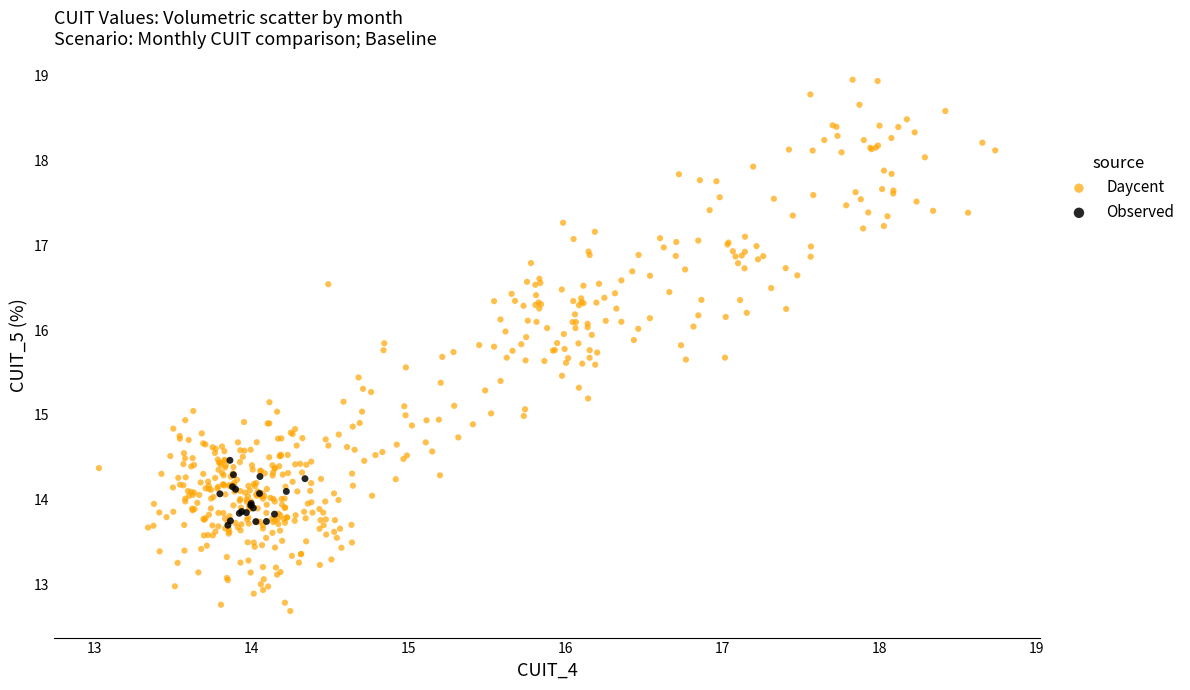

Which series has the largest Y range (max minus min)?

Daycent